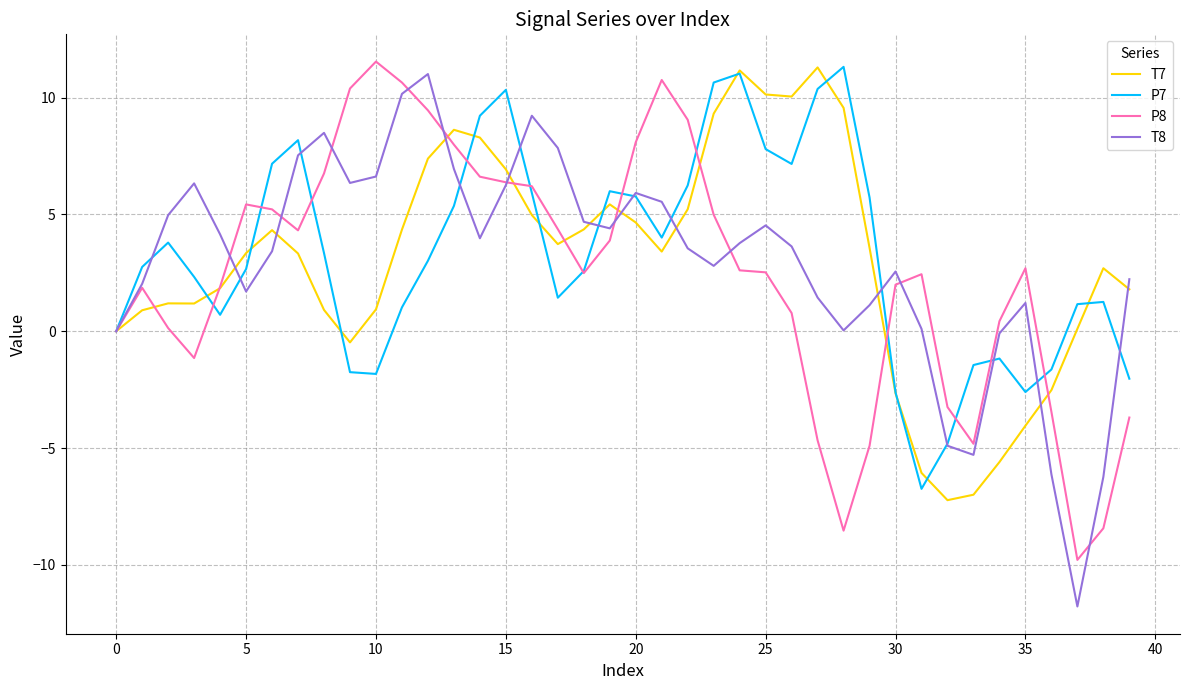

Which series has the largest range (max minus min)?

T8